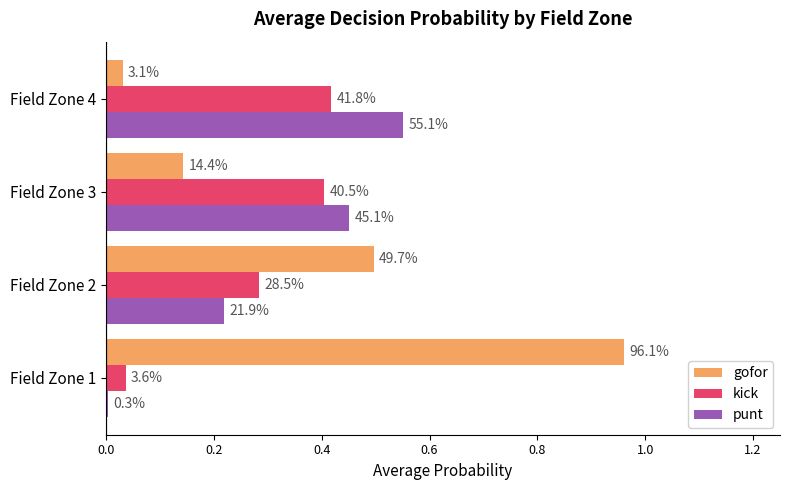

Rank the series by their maximum value, from lowest to highest.

kick, punt, gofor